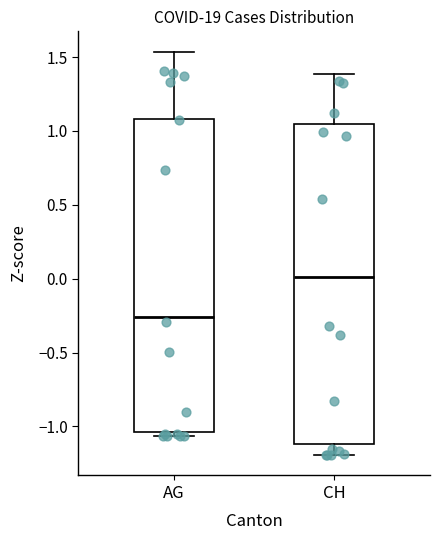

Where does the median line of the box for CH sit on the y-axis? The values are not printed on the chart, so give them approximately, as read against the axis.

0.00